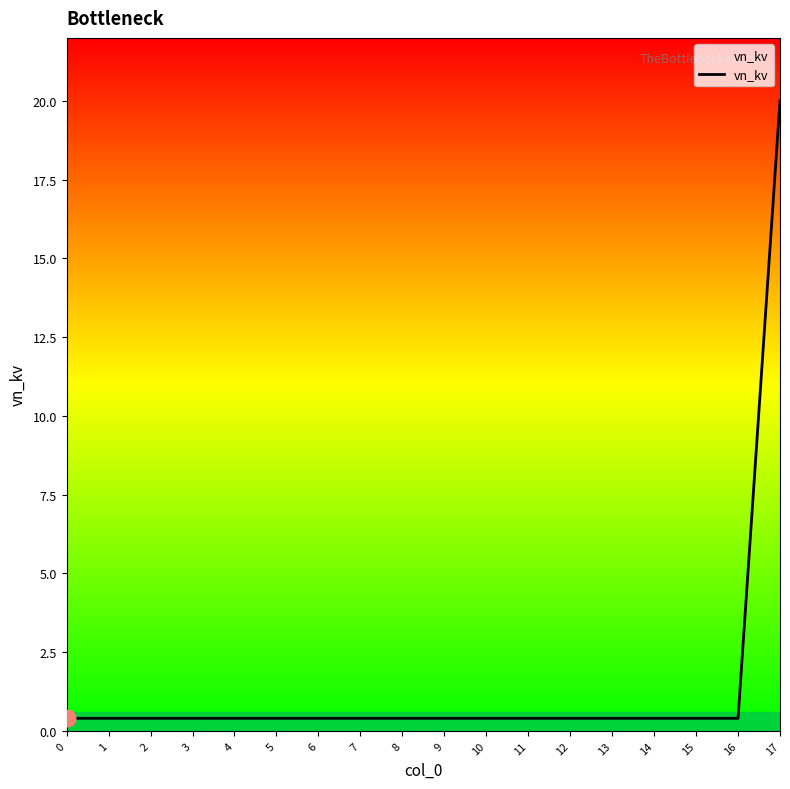

What is the difference between the maximum and minimum values?

19.6